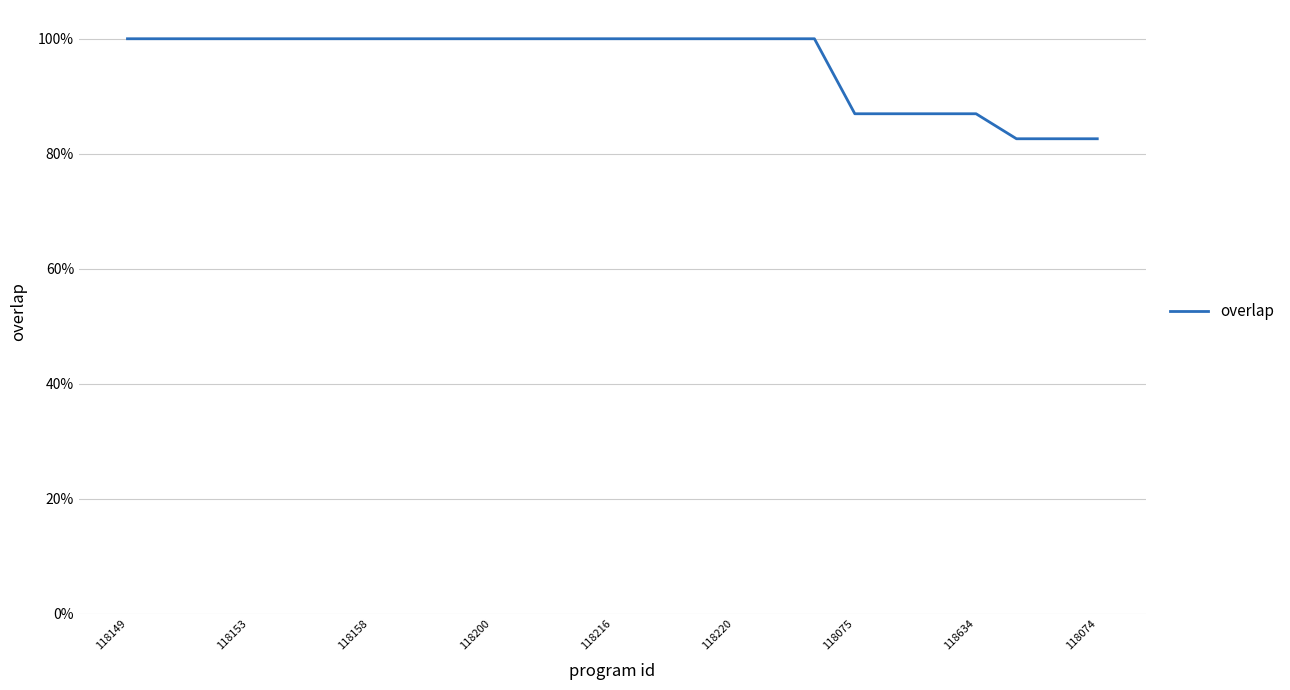

What is the maximum value shown in the chart?

1.0